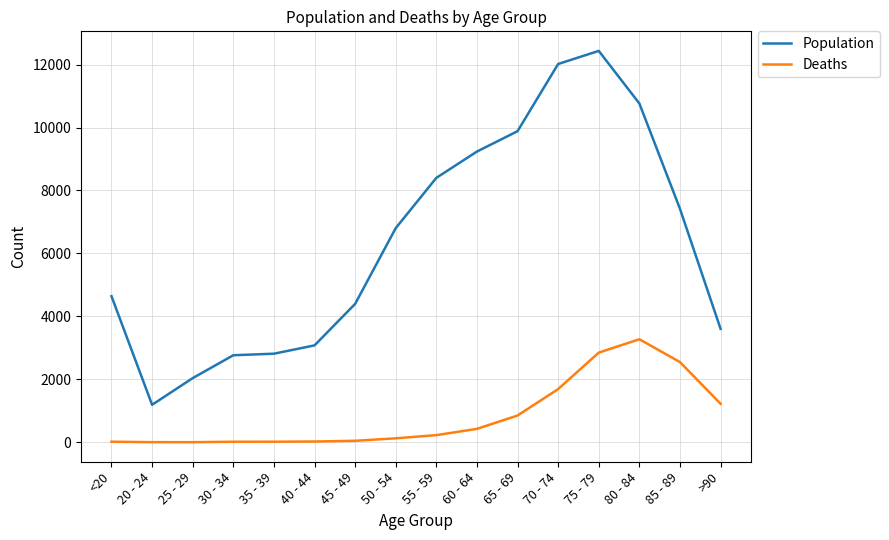

What is the greatest value displayed?

12434